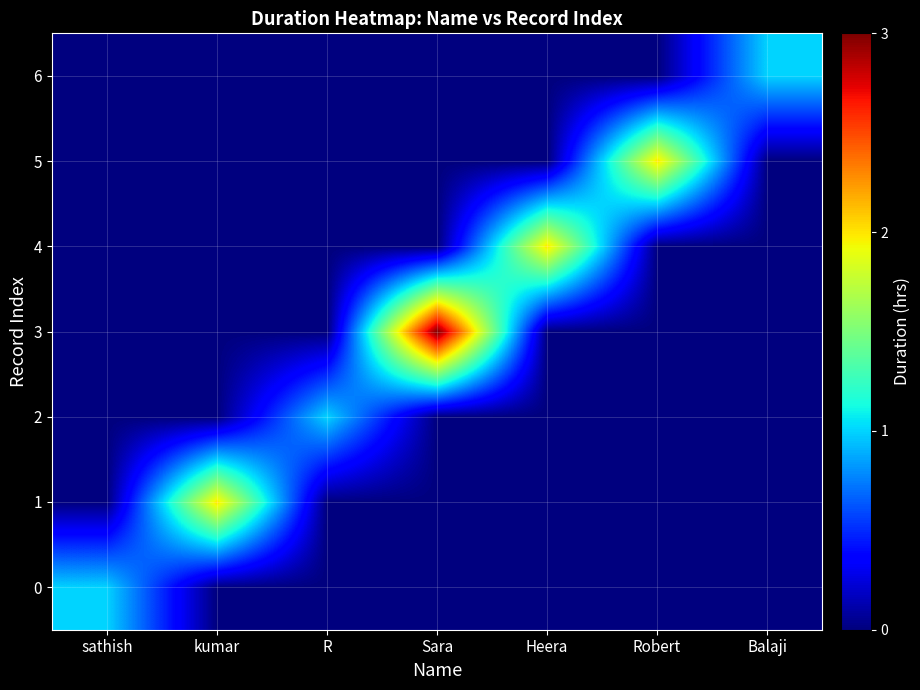

What is the difference between the highest and lowest values at sathish?

1